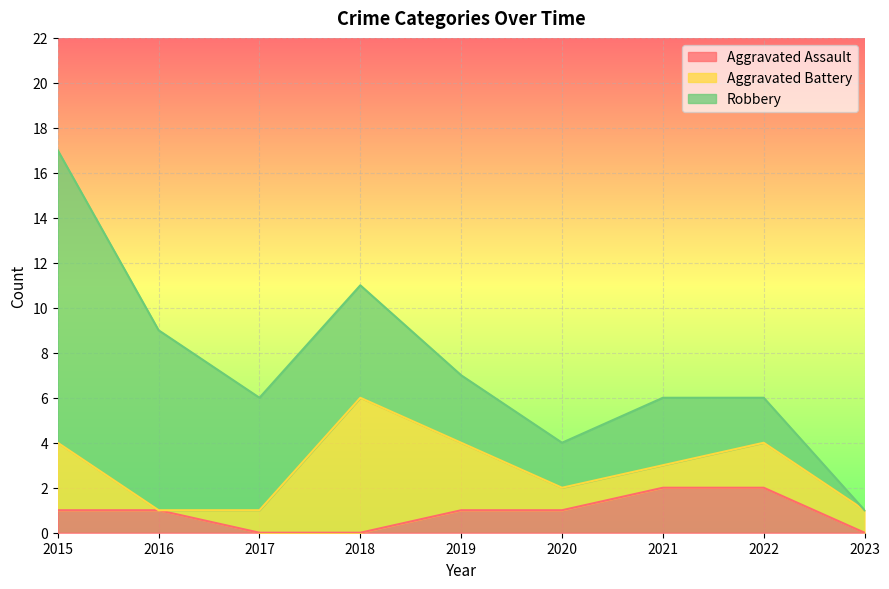

Reading left to right, list all the values displayed in this chart.

Aggravated Assault: 2015=1	2016=1	2017=0	2018=0	2019=1	2020=1	2021=2	2022=2	2023=0
Aggravated Battery: 2015=3	2016=0	2017=1	2018=6	2019=3	2020=1	2021=1	2022=2	2023=1
Robbery: 2015=13	2016=8	2017=5	2018=5	2019=3	2020=2	2021=3	2022=2	2023=0